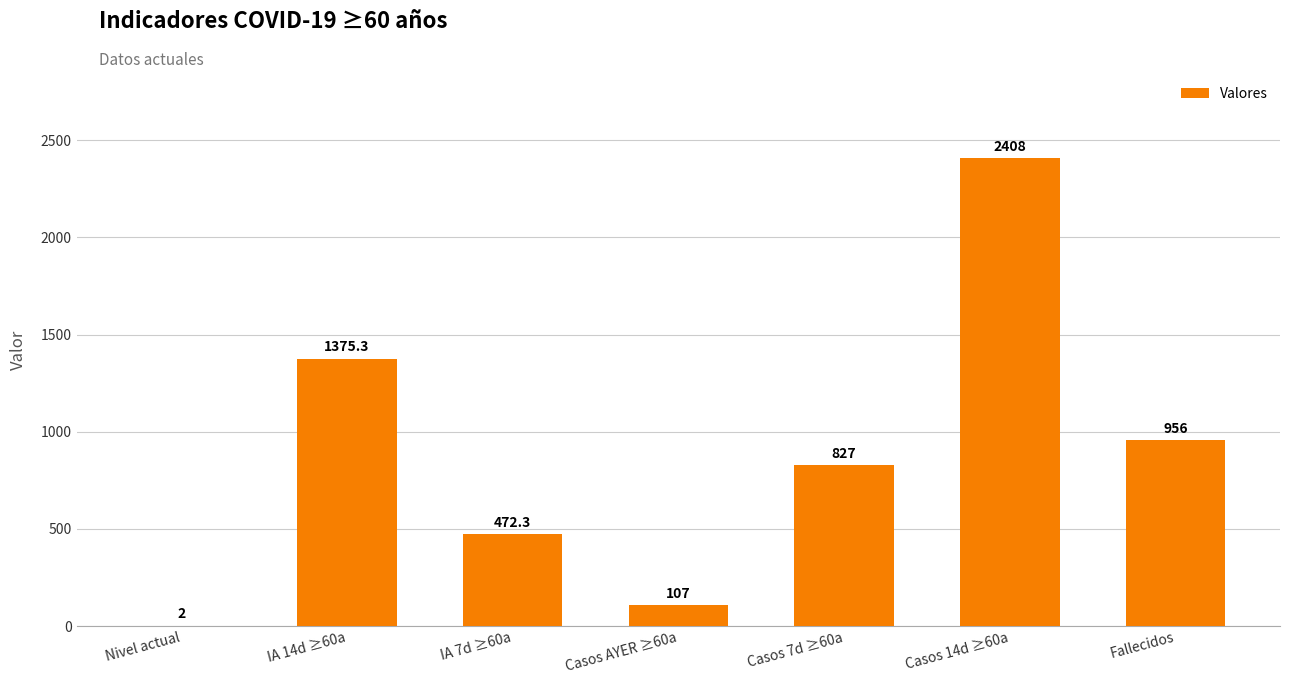

True or false: the data shows 472.3 at IA 7d ≥60a.

True